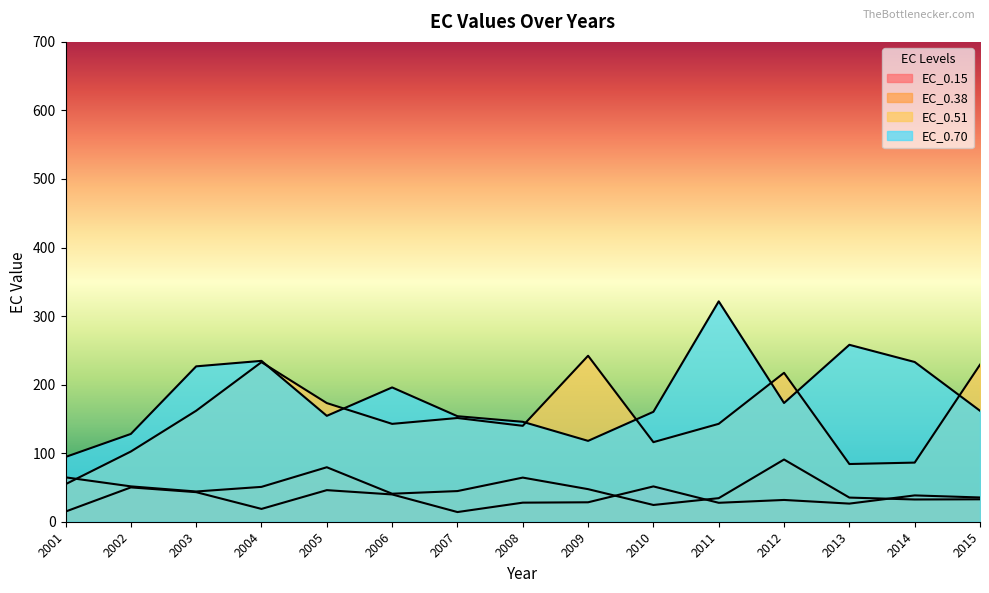

What is the difference between the EC_0.51 values at 2013 and 2007?

67.1